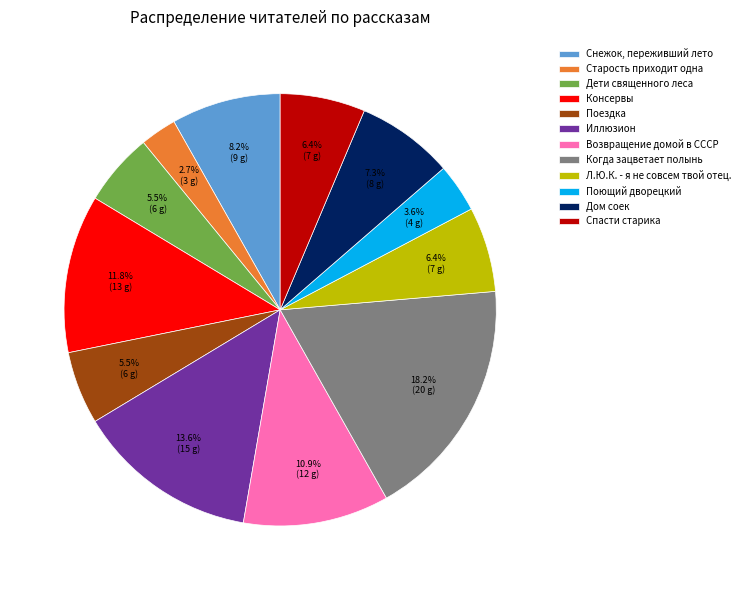

Is the sum of Дети священного леса and Поющий дворецкий greater than half?

No